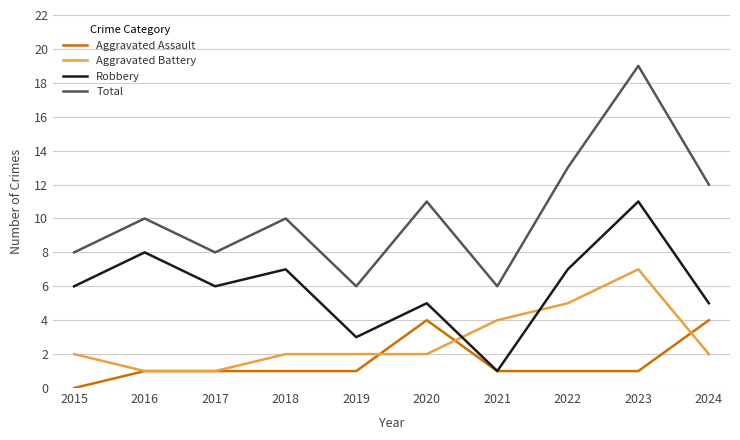

What is the total value across all series at 2017?

16